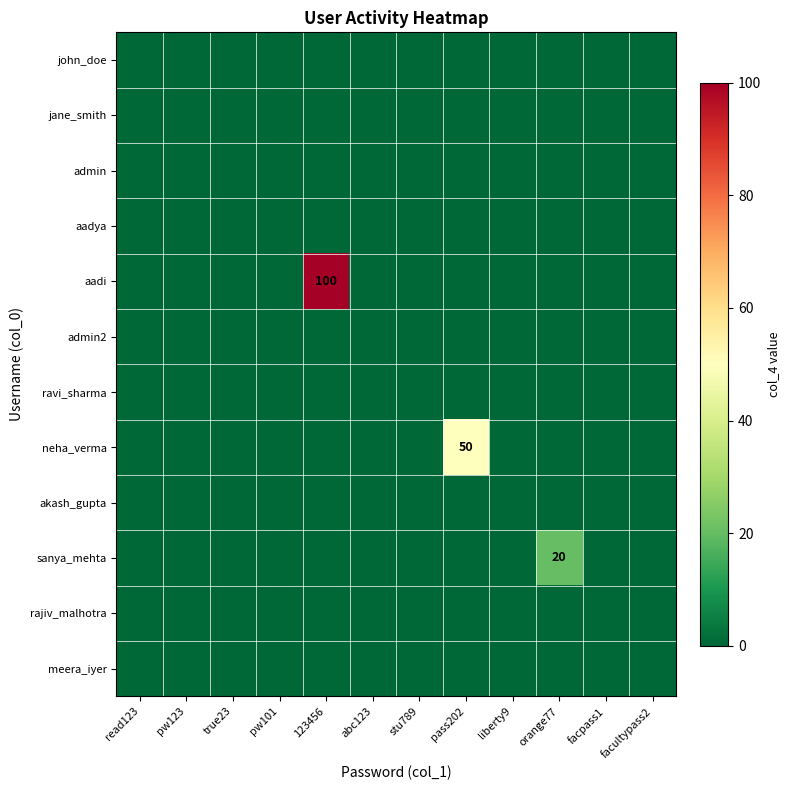

Between pw101 and facpass1, which series saw the biggest shift?

john_doe